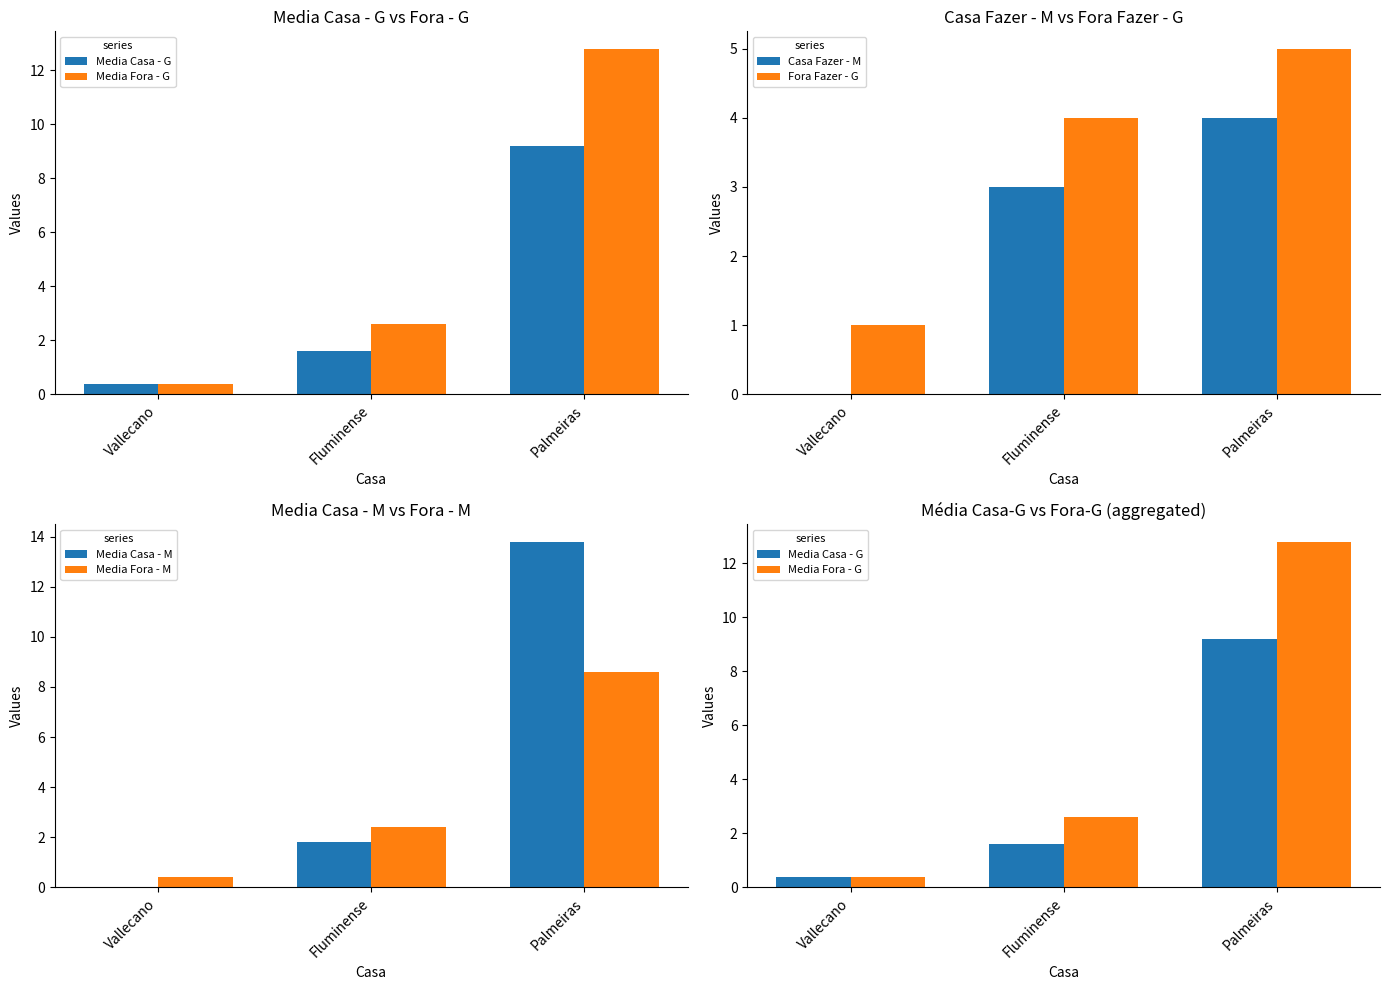

Reading right to left, transcribe all the data shown in this chart.

Media Casa - G: 9.2	1.6	0.4
Media Fora - G: 12.8	2.6	0.4
Casa Fazer - M: 4.0	3.0	0.0
Fora Fazer - G: 5.0	4.0	1.0
Media Casa - M: 13.8	1.8	0.0
Media Fora - M: 8.6	2.4	0.4